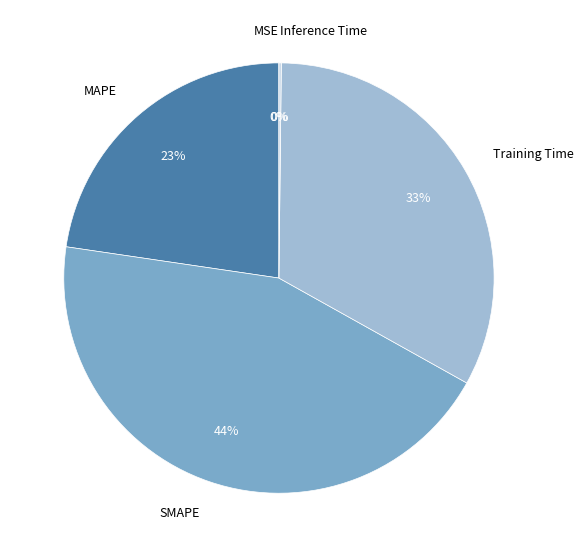

Is there a majority slice in this chart?

No